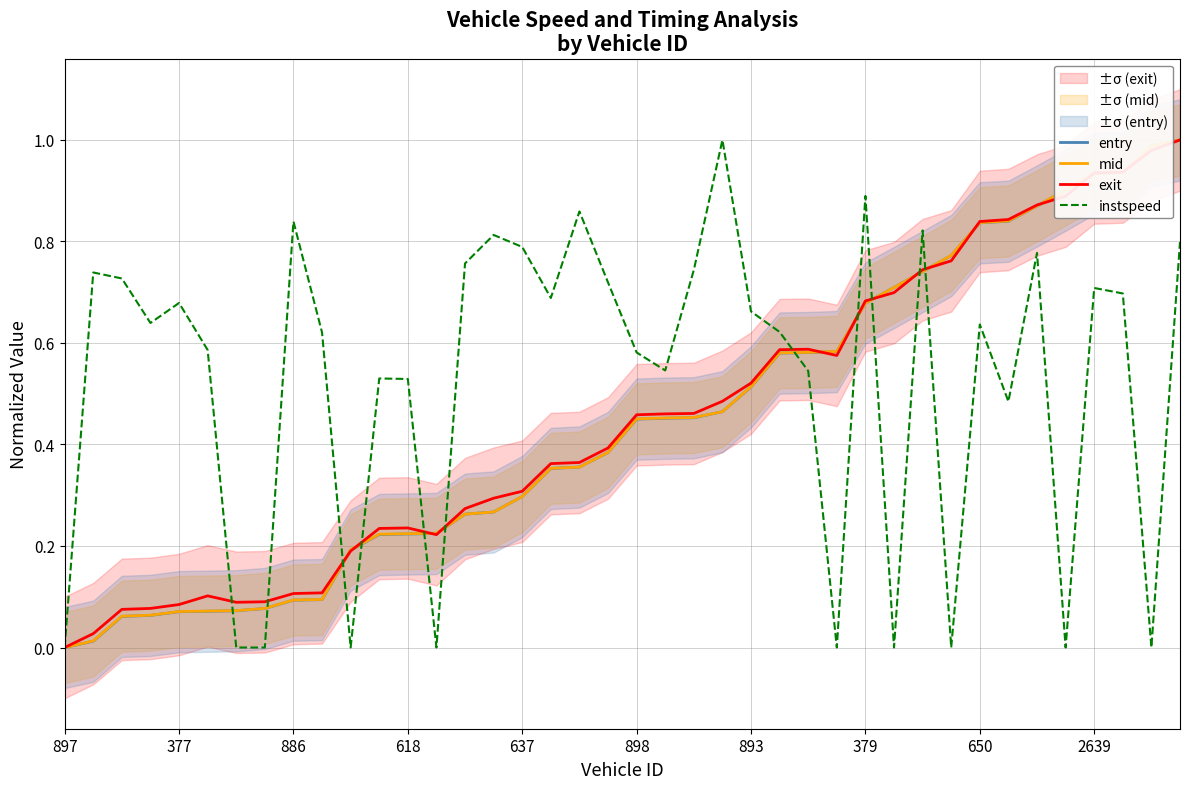

The entry series shows 0.4 at 650. True or false?

False